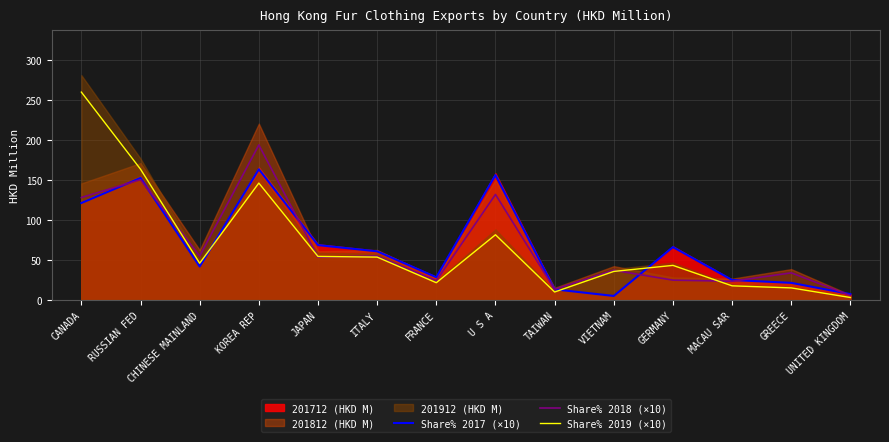

What is the value of the Share% 2017 (×10) point at the 4th from the left?

163.4